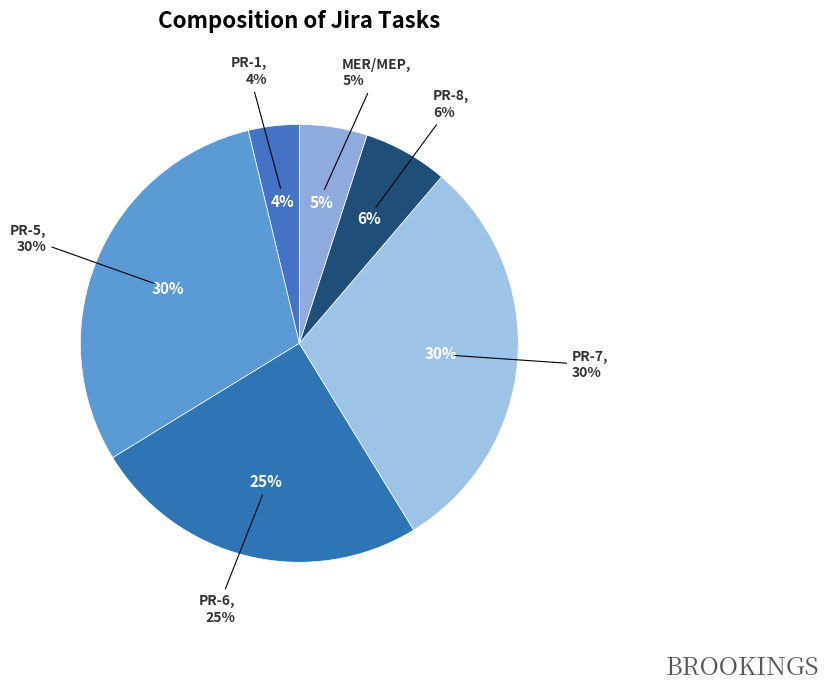

Which slice is the smallest?

PR-1